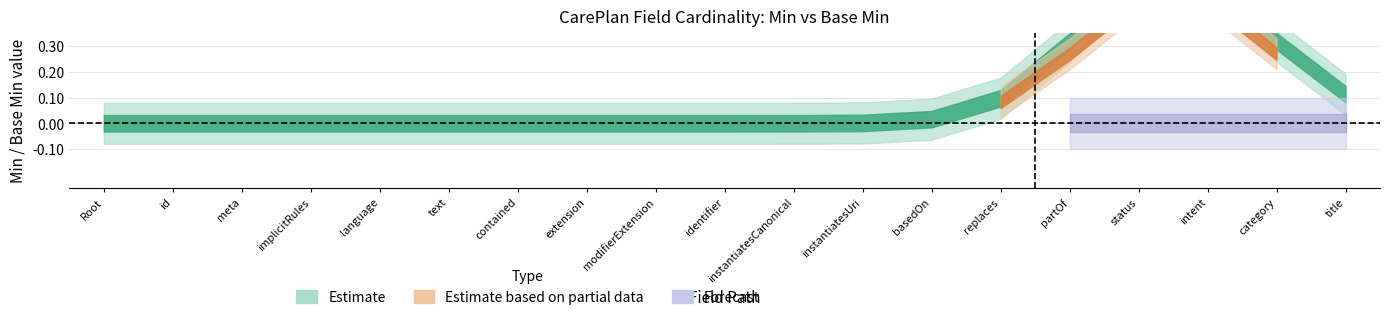

What is the label of the 14th point from the right?

CarePlan.text